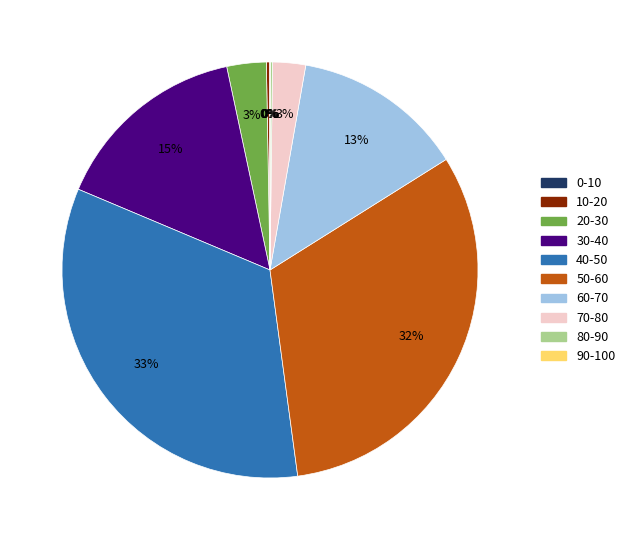

To the nearest percent, what is the average slice percentage?

10%